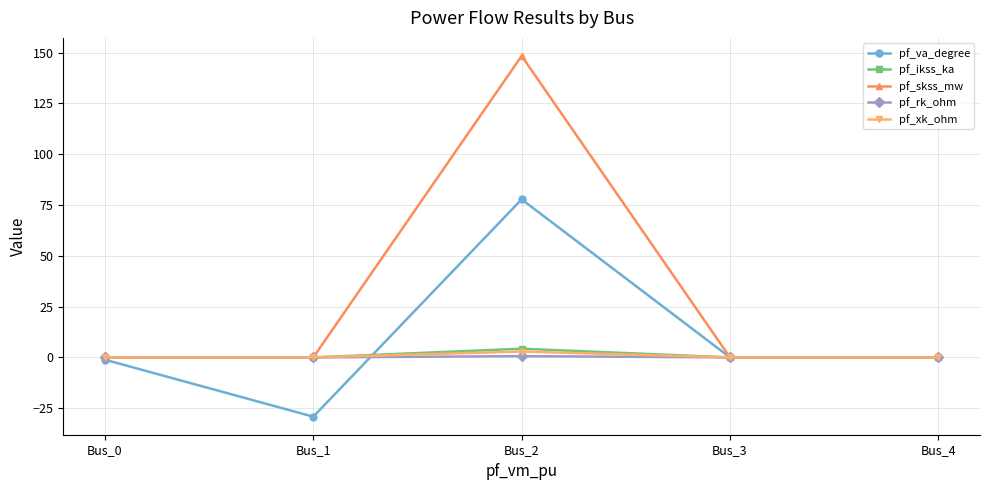

What is the minimum value for pf_va_degree?

-29.2